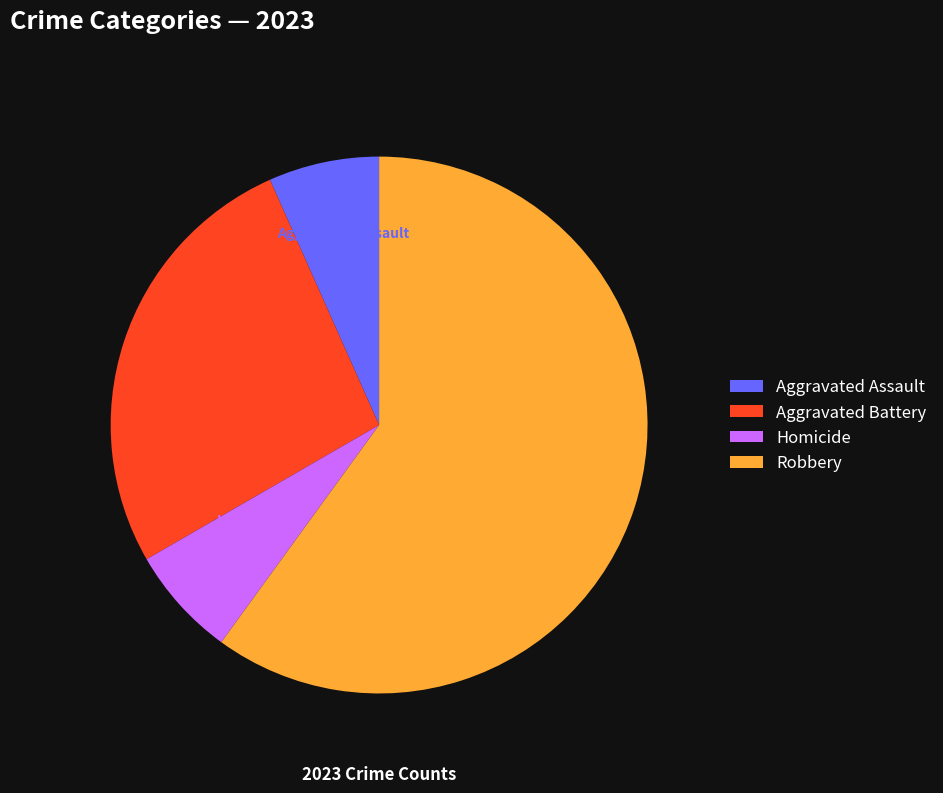

To the nearest percent, what percentage of the pie is Aggravated Assault?

7%